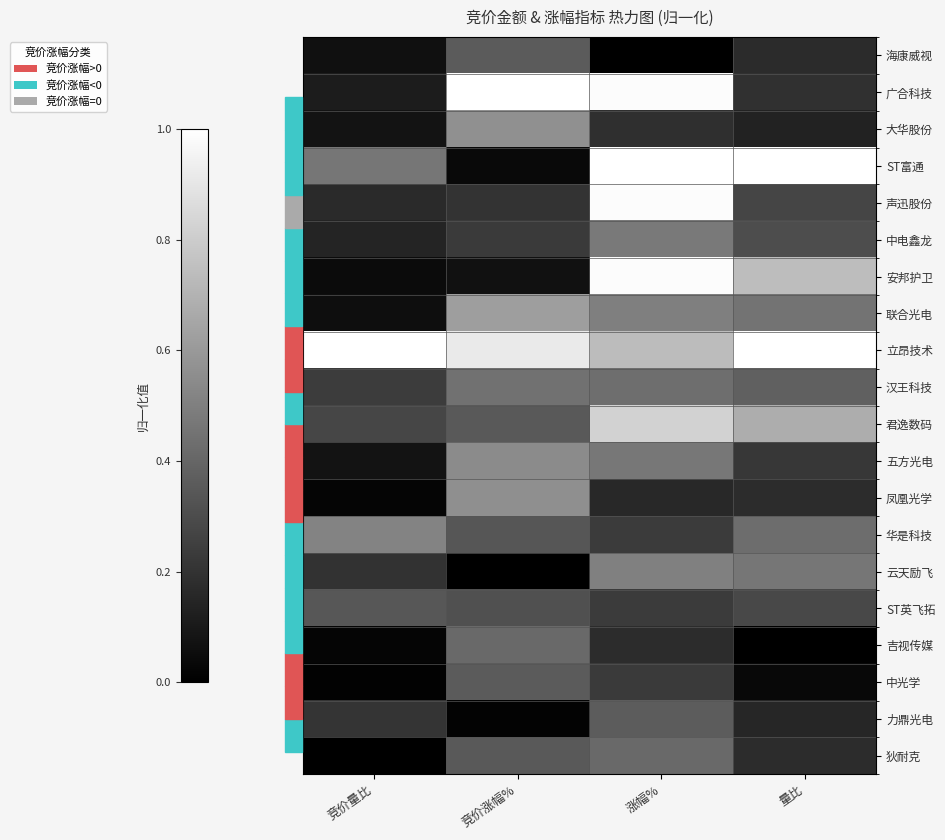

What is the total value across all series at 竞价涨幅%?

7.7